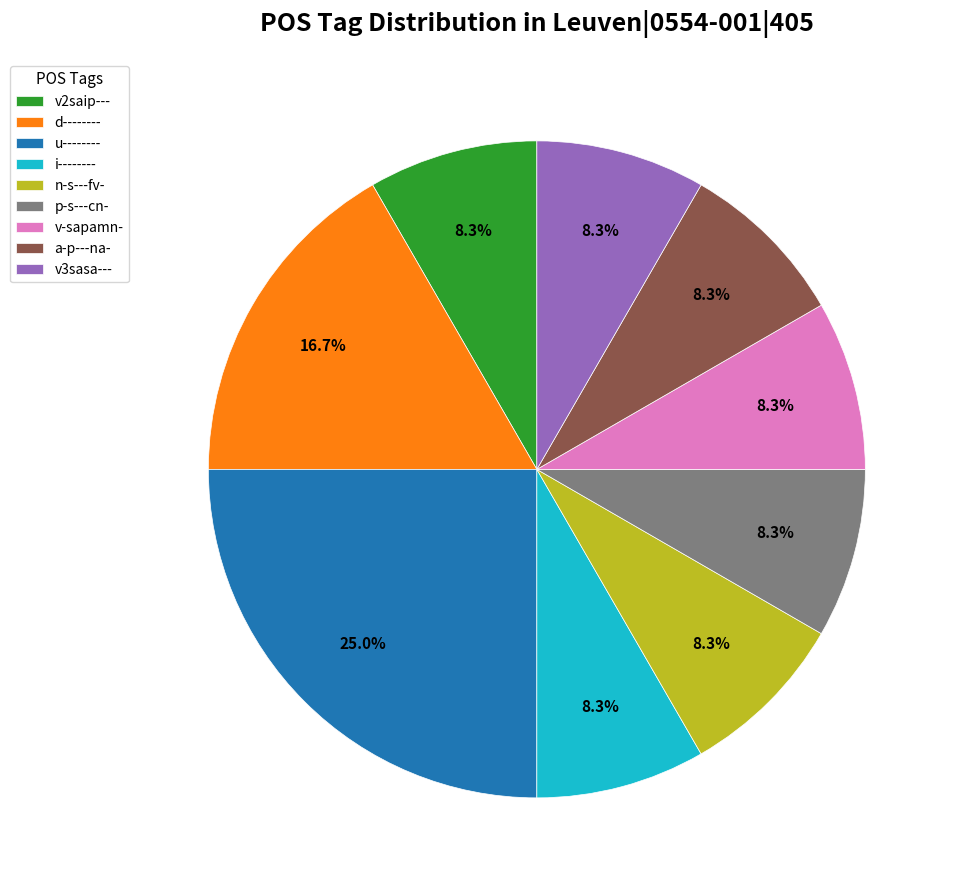

What percentage is NOT represented by a-p---na-?

91.7%